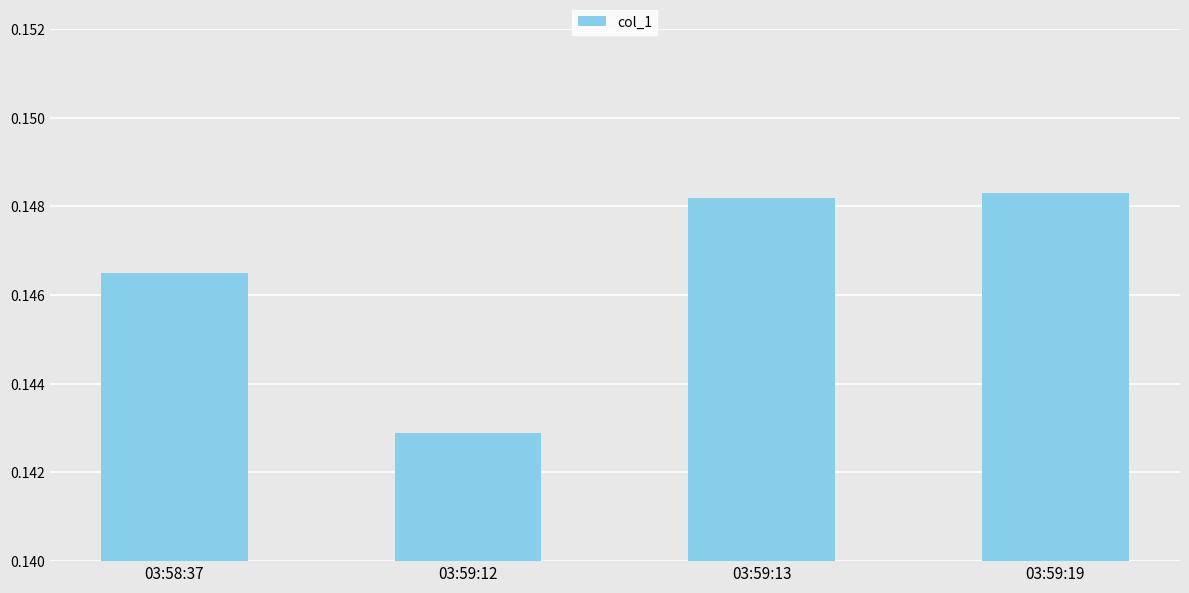

True or false: the data shows 0.3 at 03:59:13.

False